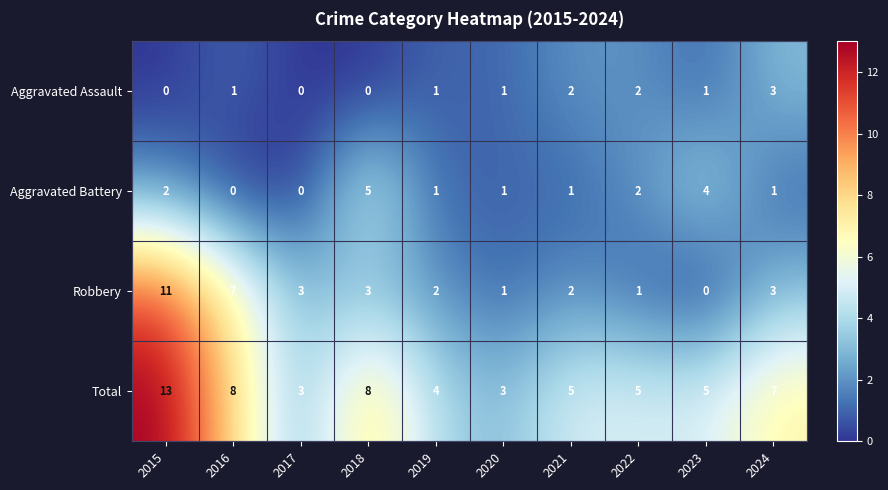

What is the greatest value displayed?

13